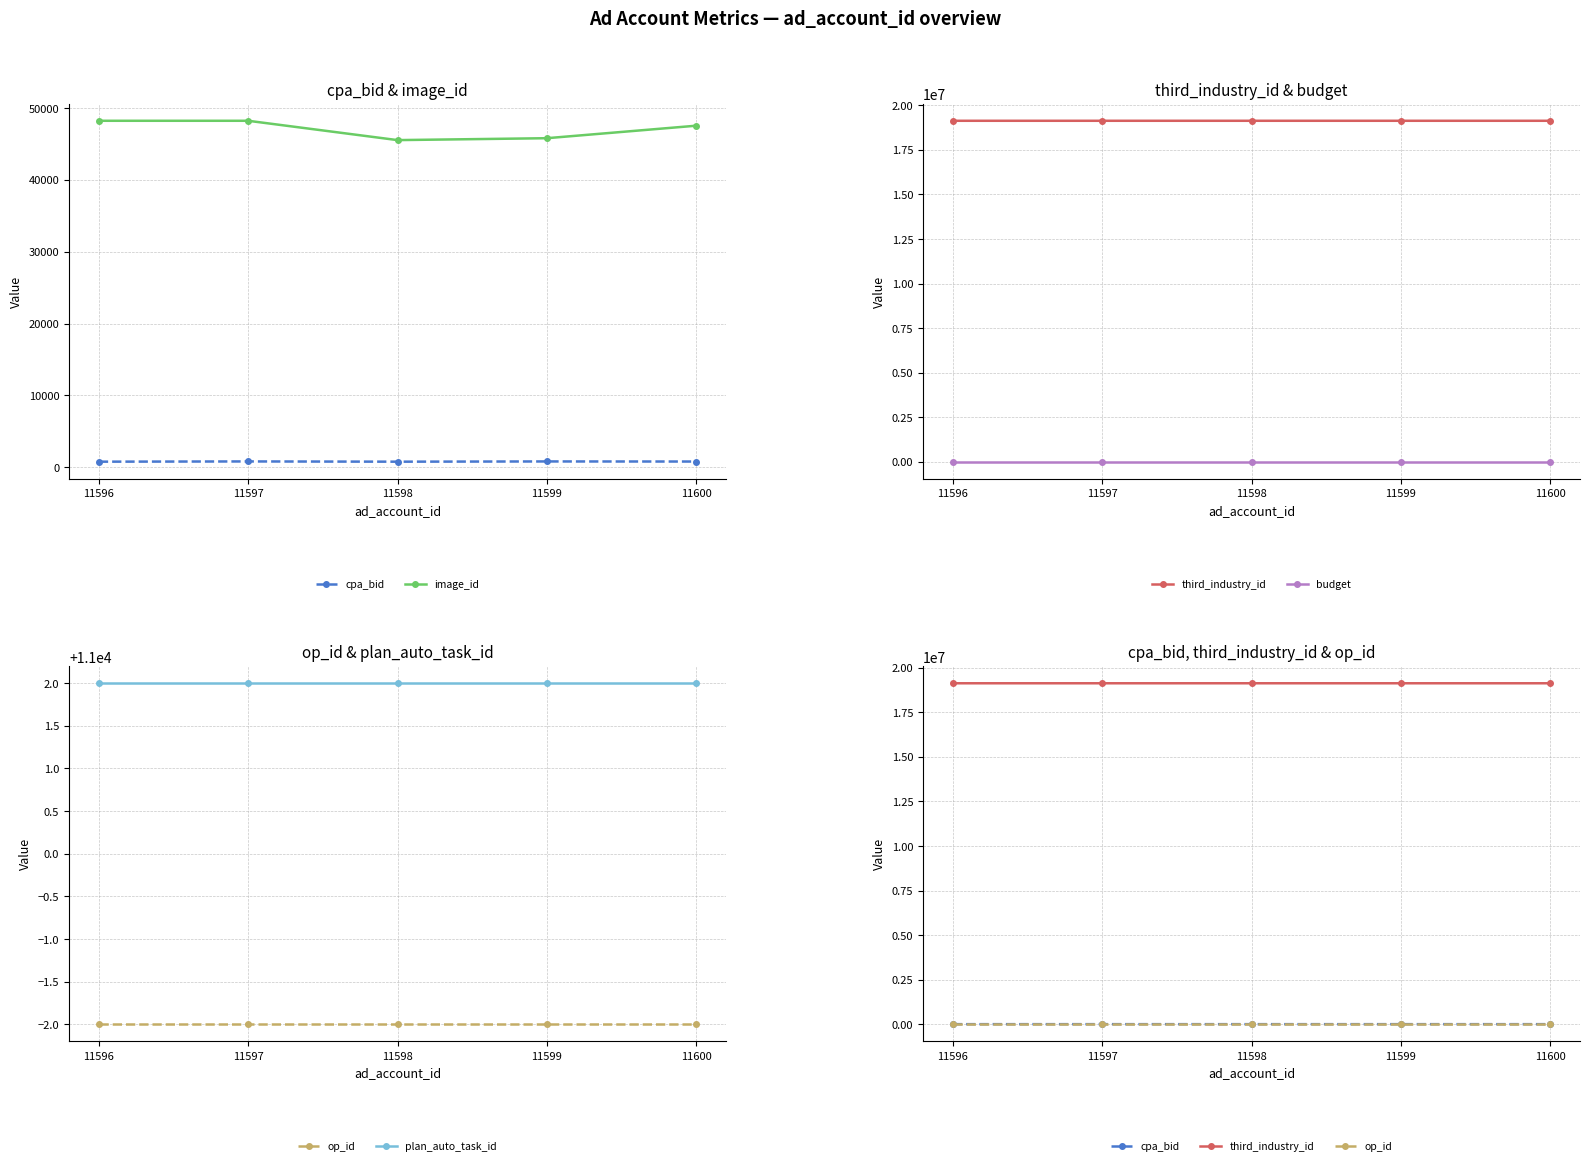

True or false: third_industry_id and budget intersect in this chart.

False